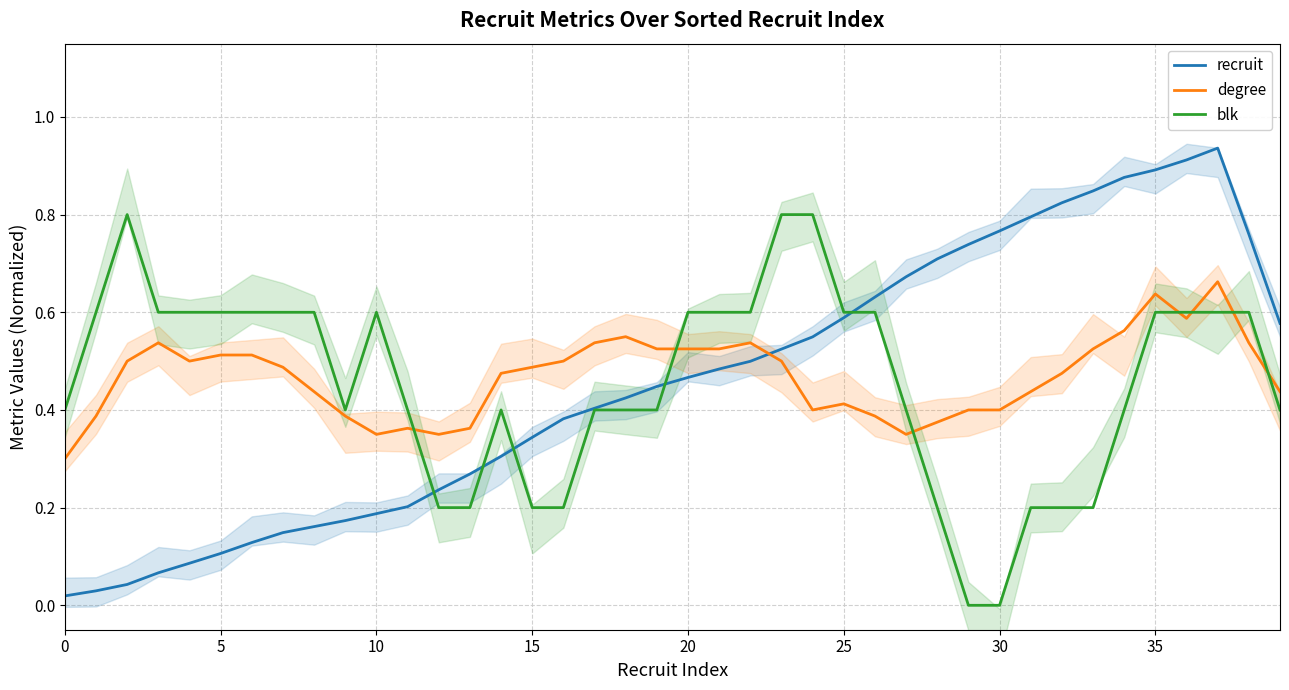

How many interior local peaks does the recruit series have?

1